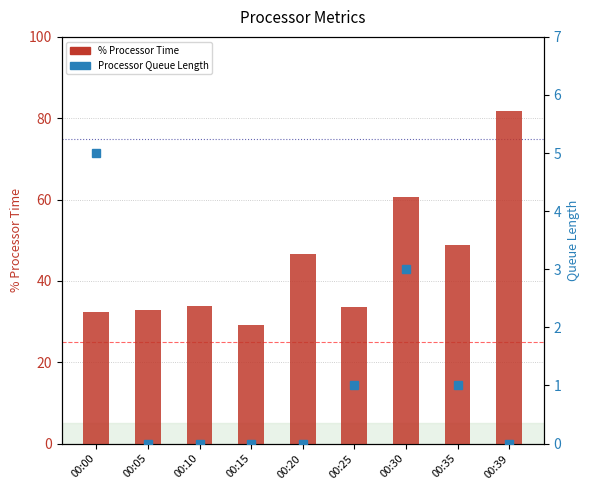

What is the approximate value of % Processor Time at 00:00?

32.3